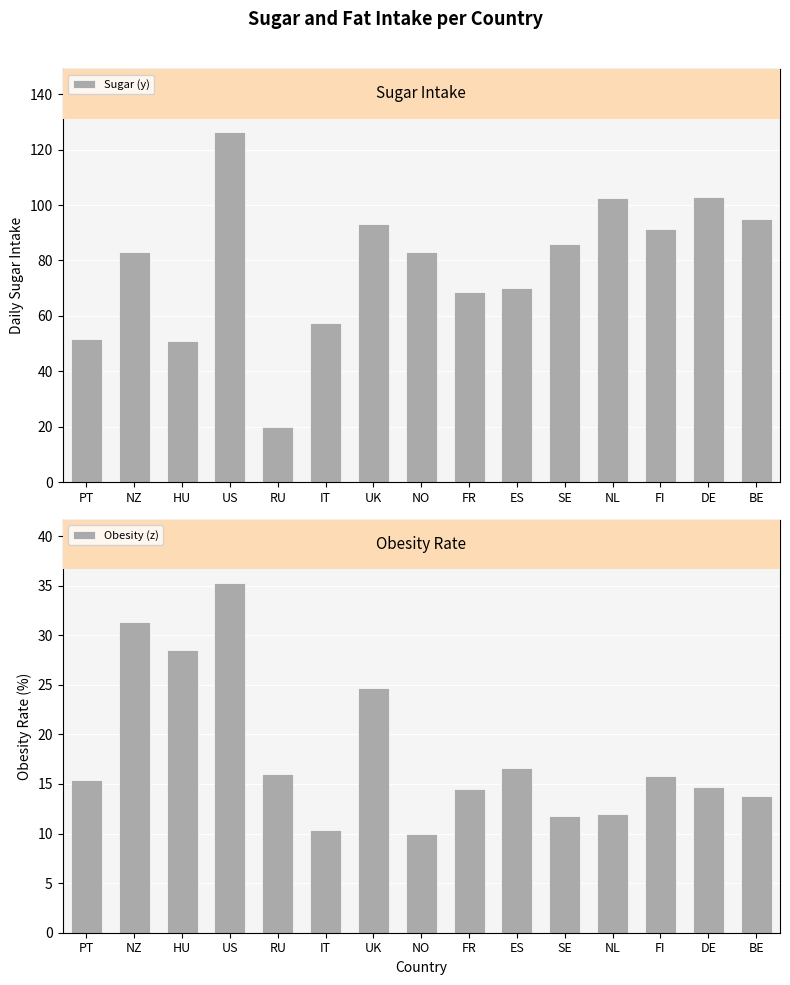

Reading left to right, extract all data points from this chart.

Sugar (y): PT=51.8	NZ=82.9	HU=50.8	US=126.4	RU=20.0	IT=57.6	UK=93.2	NO=83.1	FR=68.5	ES=70.1	SE=86.1	NL=102.5	FI=91.5	DE=102.9	BE=95.0
Obesity (z): PT=15.4	NZ=31.3	HU=28.5	US=35.3	RU=16.0	IT=10.4	UK=24.7	NO=10.0	FR=14.5	ES=16.6	SE=11.8	NL=12.0	FI=15.8	DE=14.7	BE=13.8